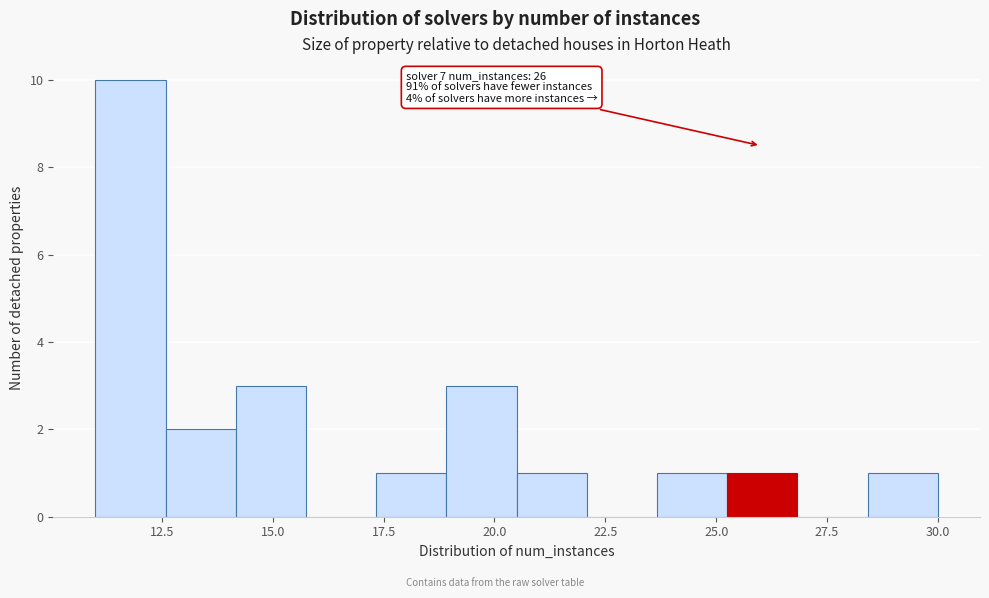

Read against the x-axis, roughly where is the centre of the tallest bar?

12.0